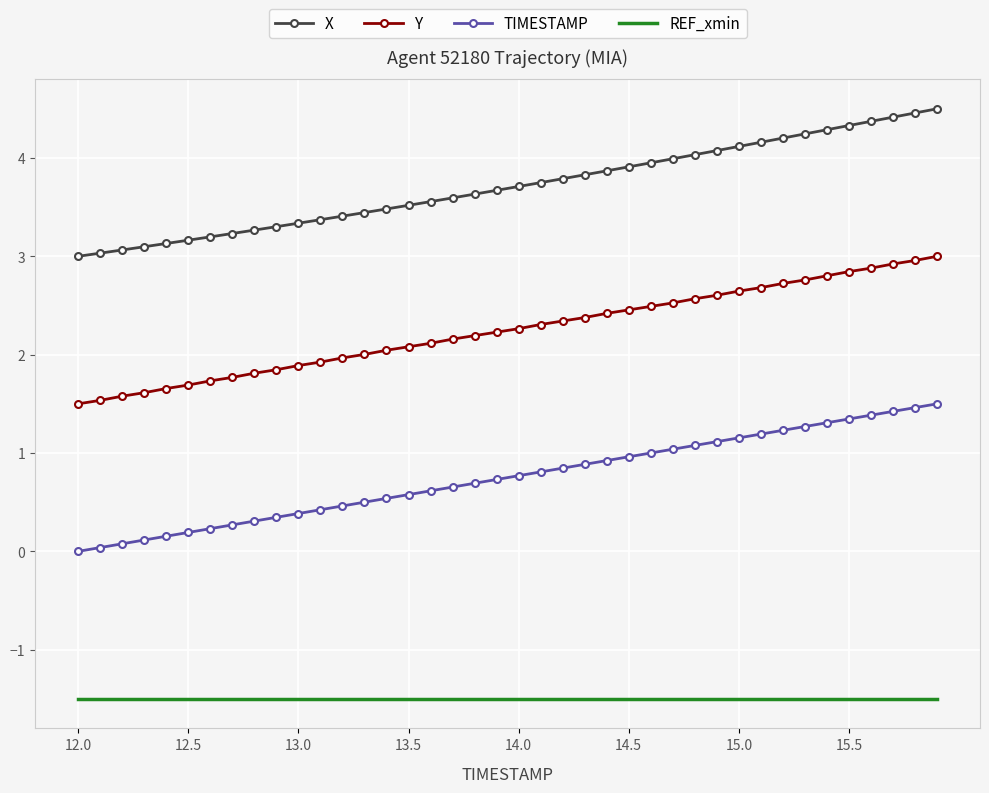

List the series in order of their overall mean, lowest first.

REF_xmin, TIMESTAMP, Y, X